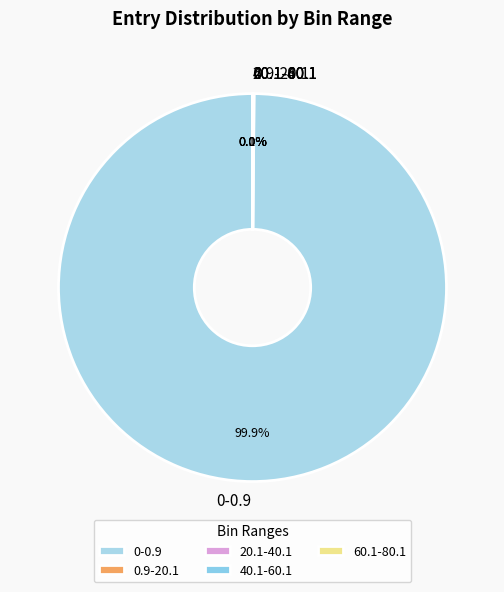

Which slice is the largest?

0-0.9